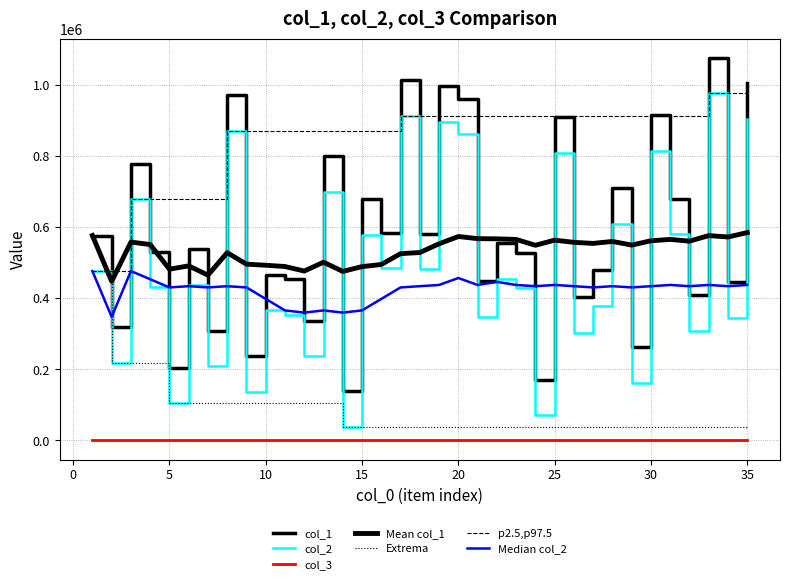

Which series has the widest spread of values?

col_1